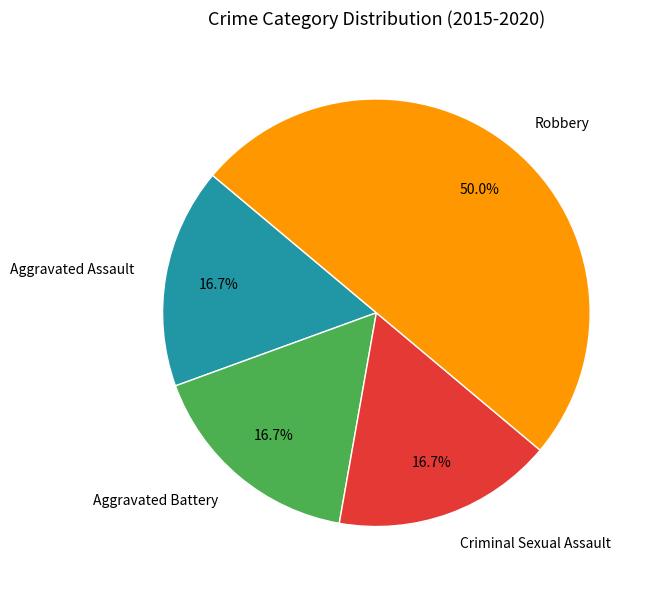

Which category has the biggest portion of the pie?

Robbery